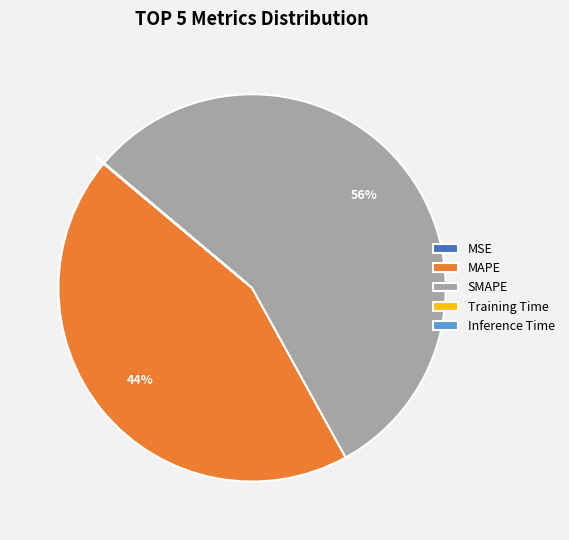

To the nearest percent, what is the difference between the largest and smallest slice percentages?

56%